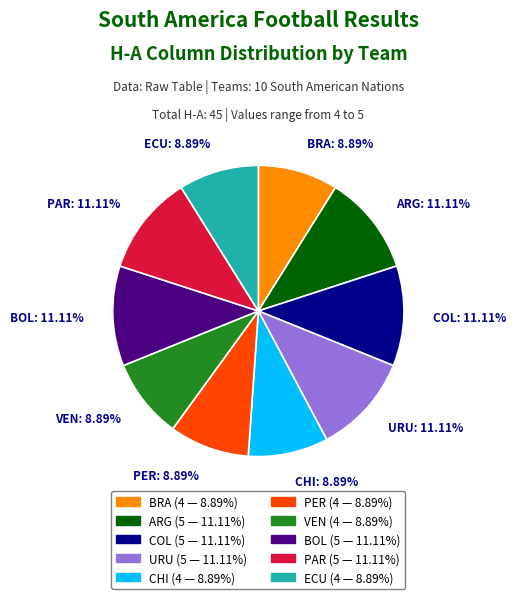

How many segments does this pie chart have?

10